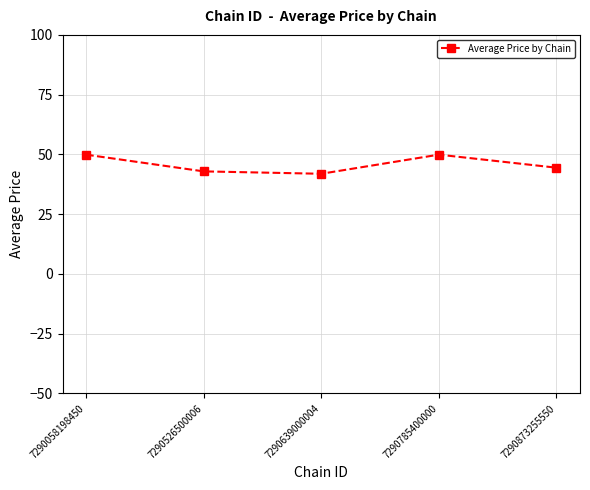

What is the smallest value displayed?

41.9